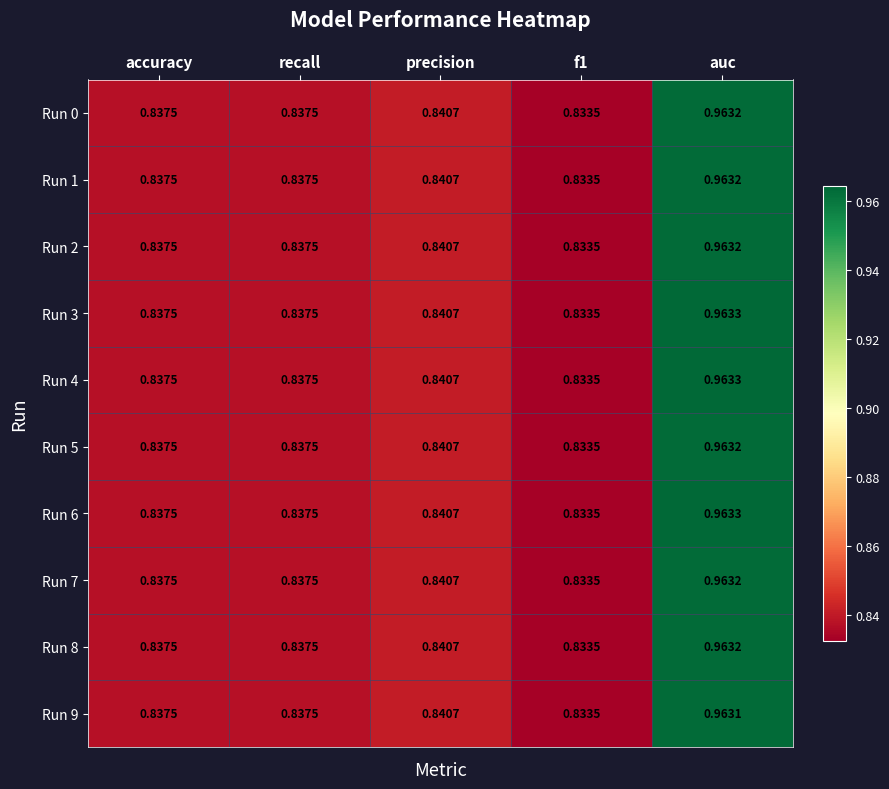

At how many categories does at least one series exceed 0?

5